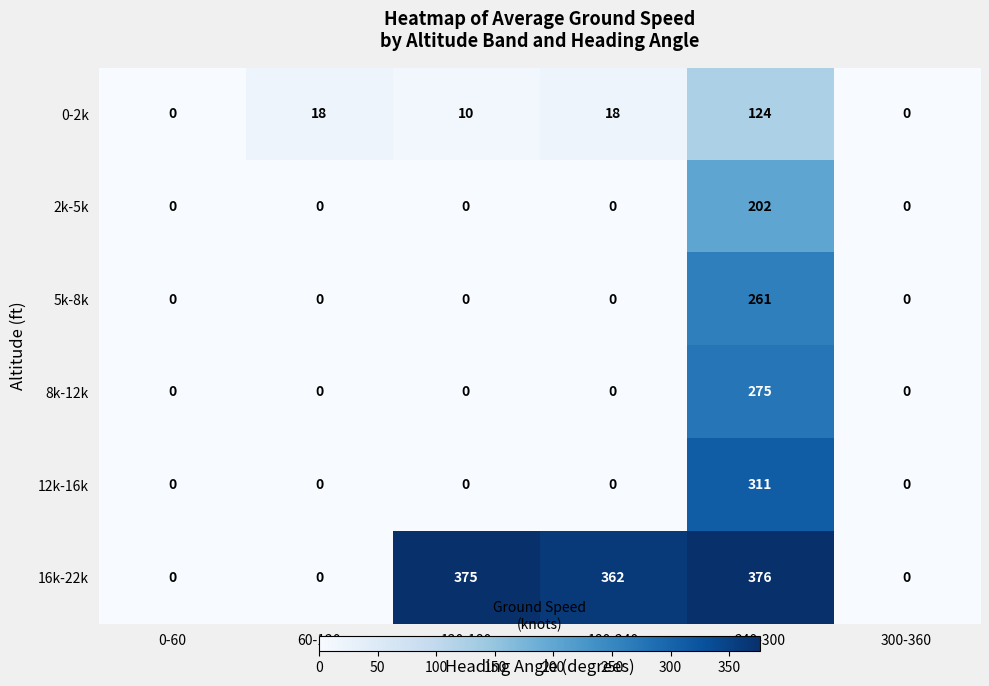

Which series has the largest total across all categories?

16k-22k